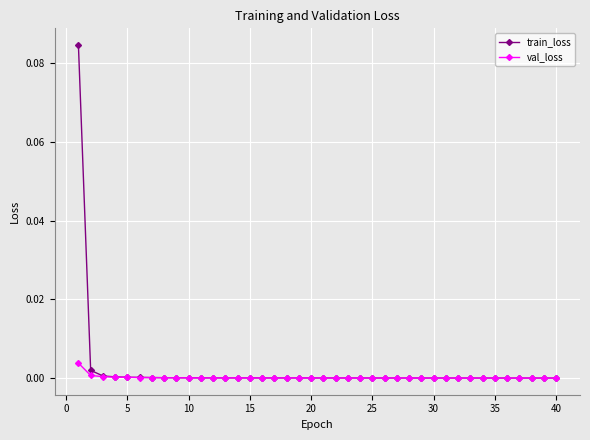

List the series in order of their overall mean, lowest first.

val_loss, train_loss